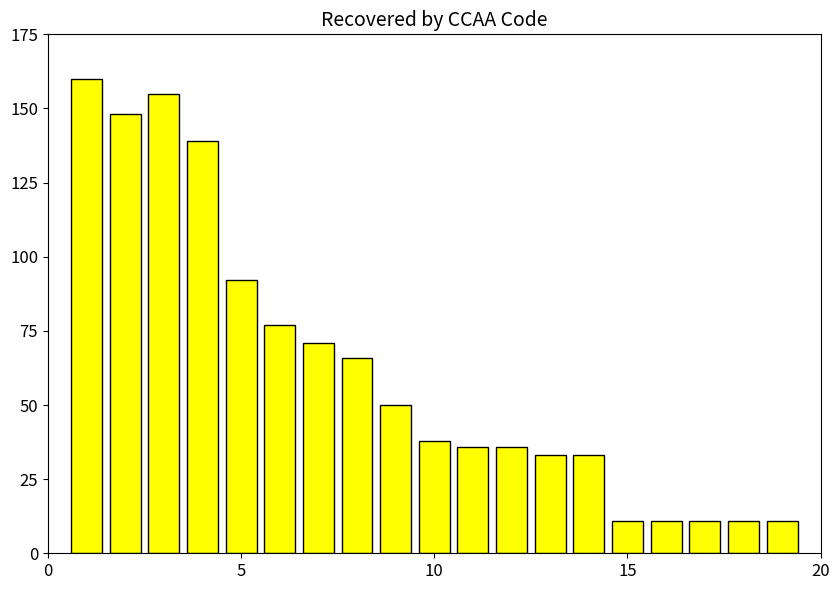

What is the value of the 8th bar from the left?

66